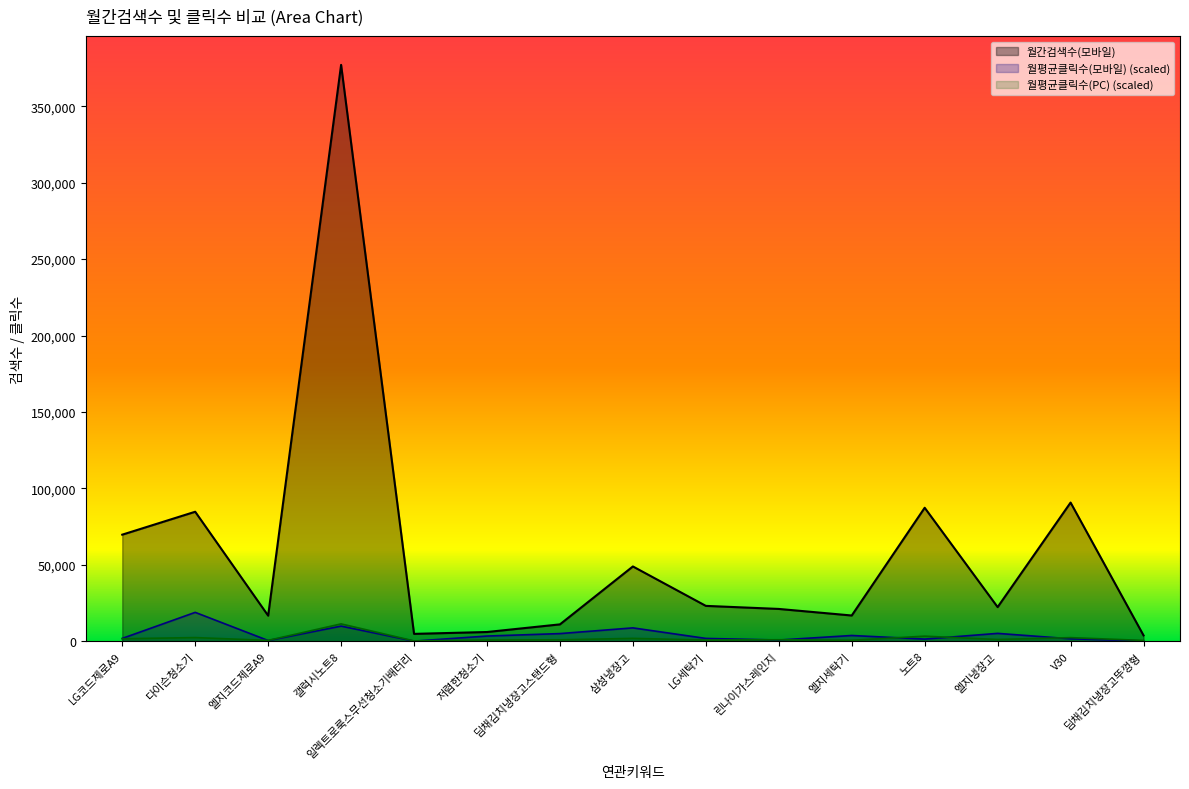

What is the difference between the maximum and minimum values in the 월간검색수(모바일) series?

373320.0